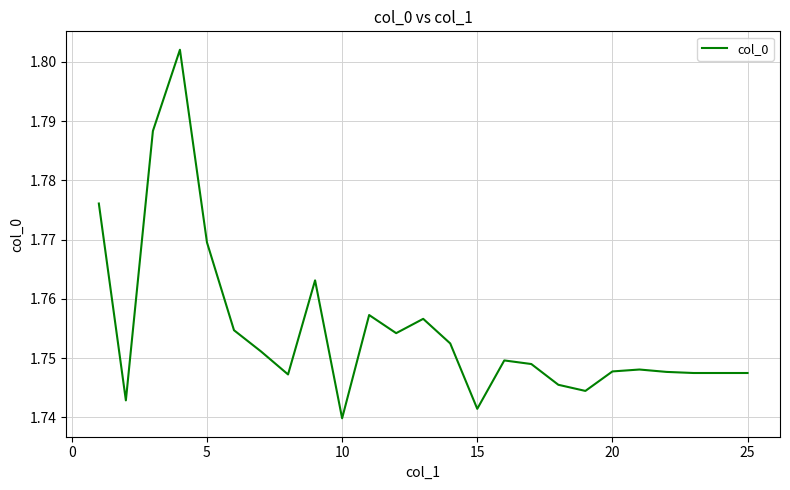

How many interior local peaks (higher than both neighbors) does the data have?

6